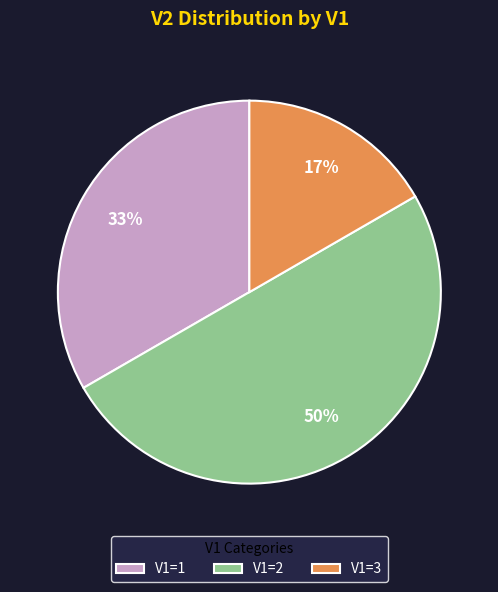

What is the ratio of the value at V1=1 to the value at V1=2?

0.7